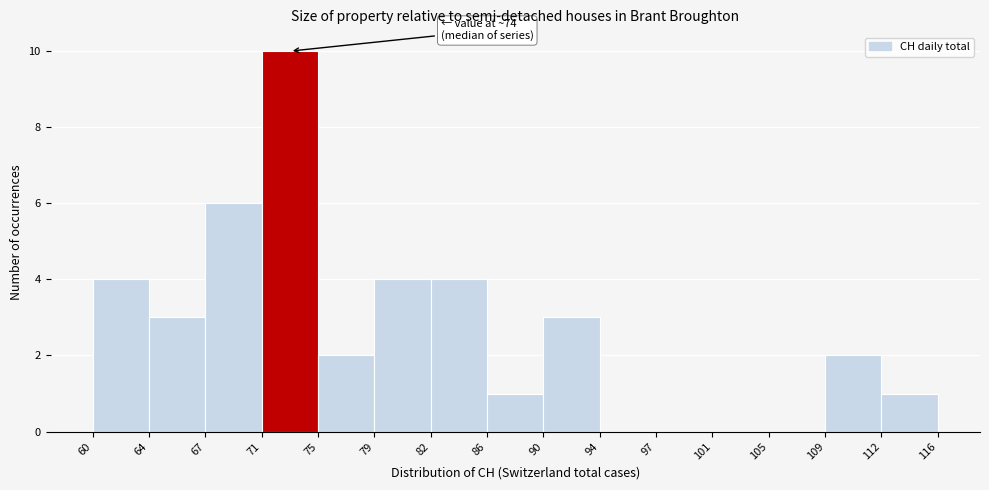

Which range on the x-axis has the tallest bar?

71 to 75